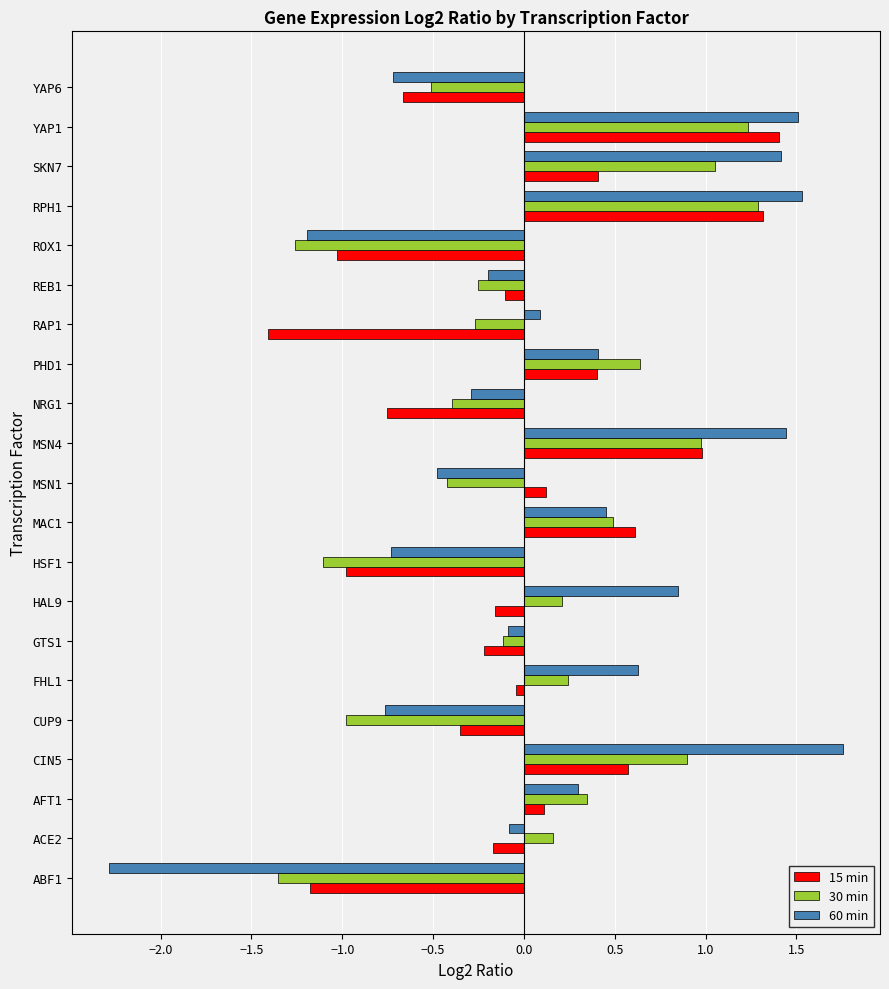

The 60 min series shows 0.4 at CIN5. True or false?

False